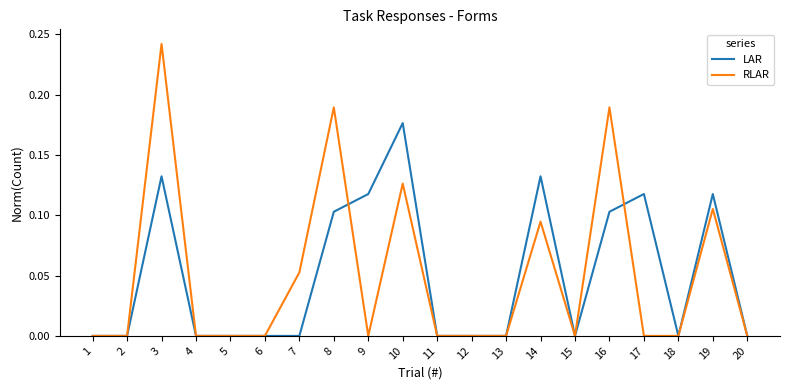

True or false: LAR has a value of -0.1 at 15.

False